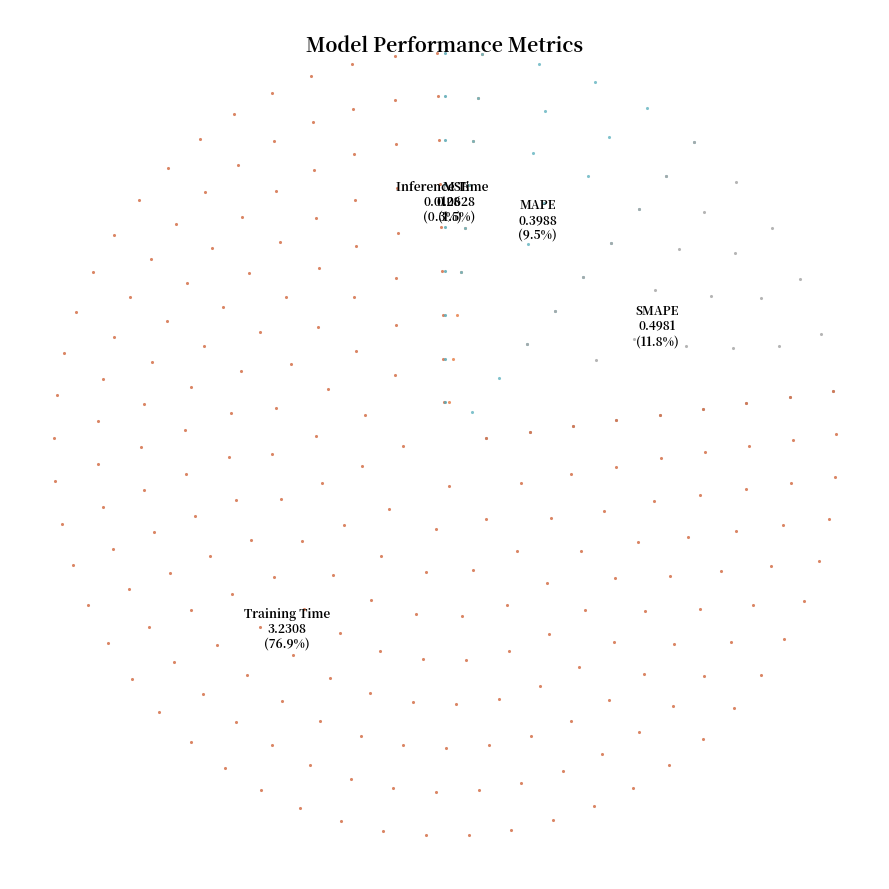

Combined, what portion of the pie is Inference Time and Training Time?

77.2%